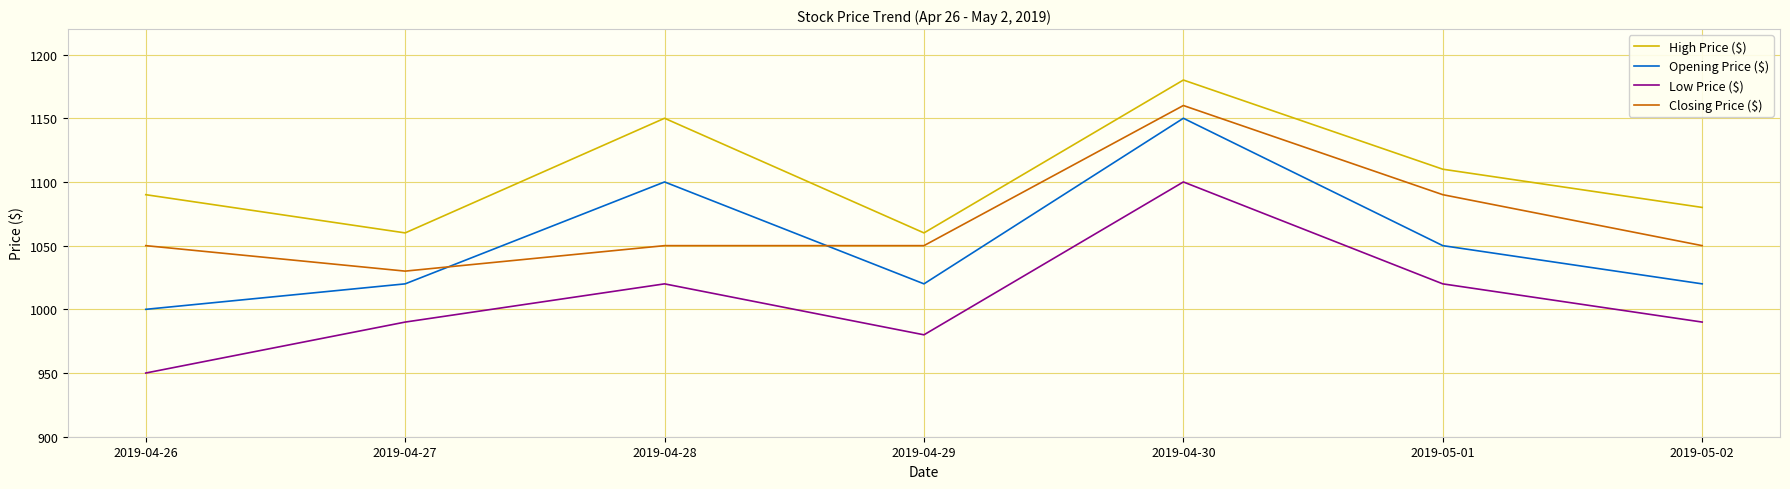

In High Price ($), how many points are higher than both neighbors (excluding endpoints)?

2